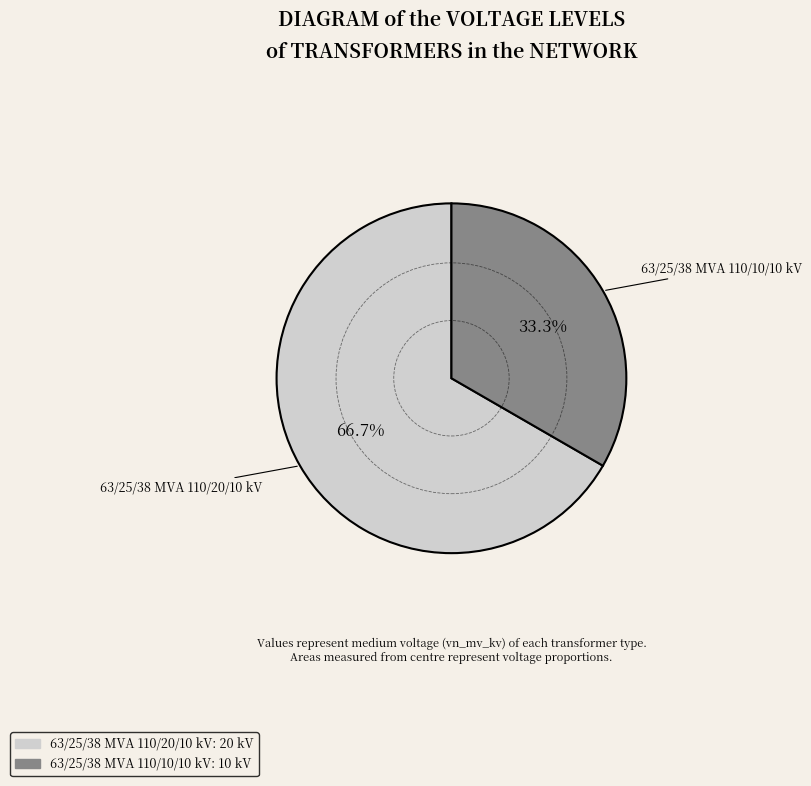

Count the number of slices in the pie.

2